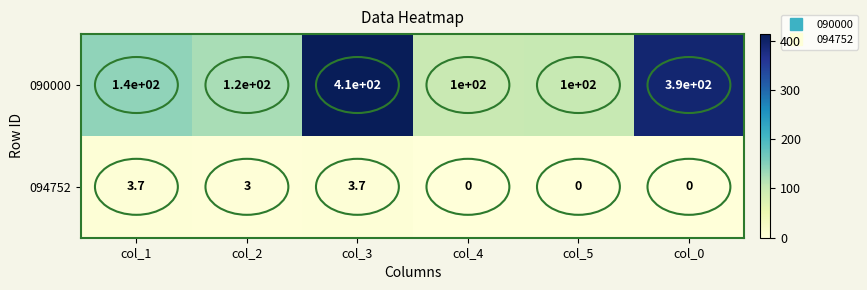

What is the sum of all 090000 values?

1260.0